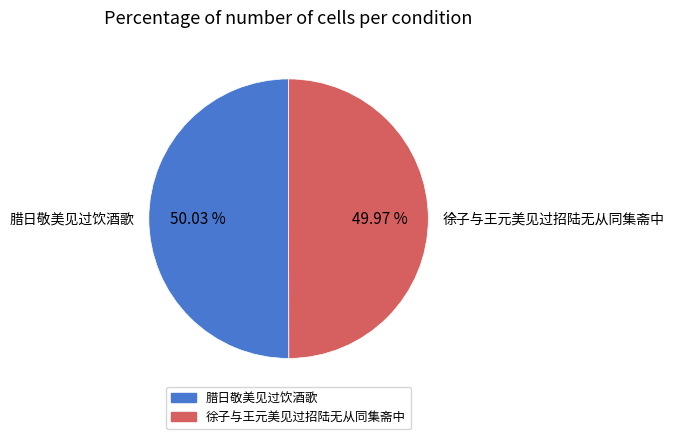

Do 腊日敬美见过饮酒歌 and 徐子与王元美见过招陆无从同集斋中 together represent more than half of the pie?

Yes